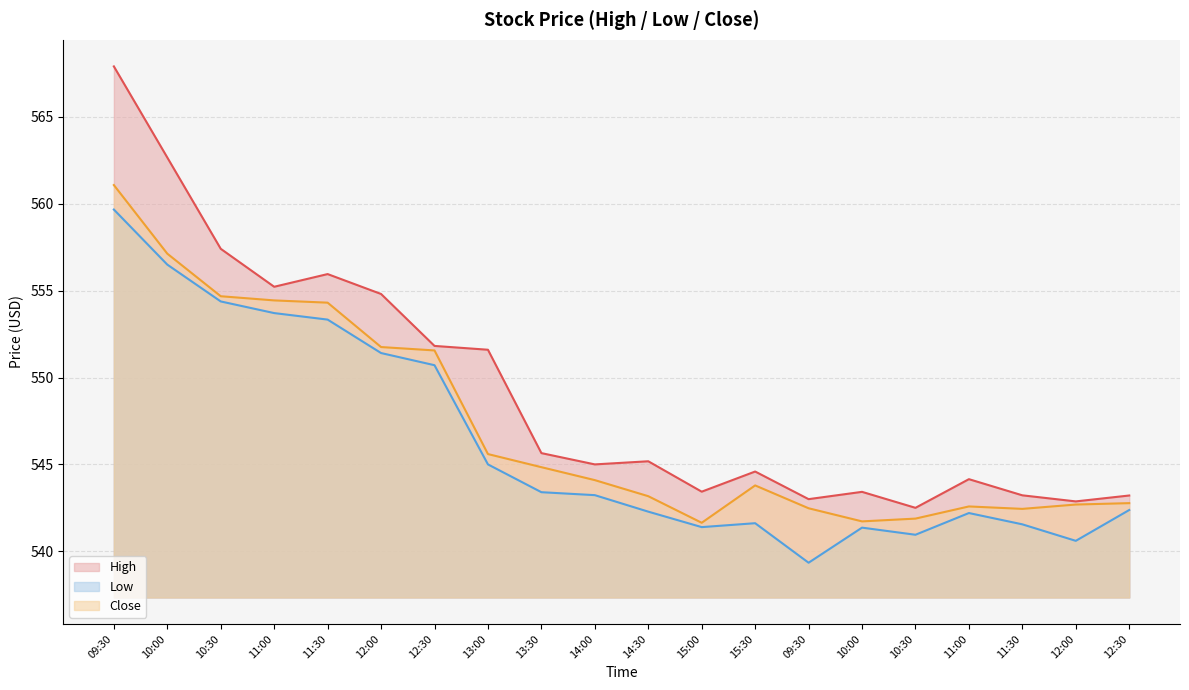

What is the spread (max minus min) of values at 11:30?

2.6